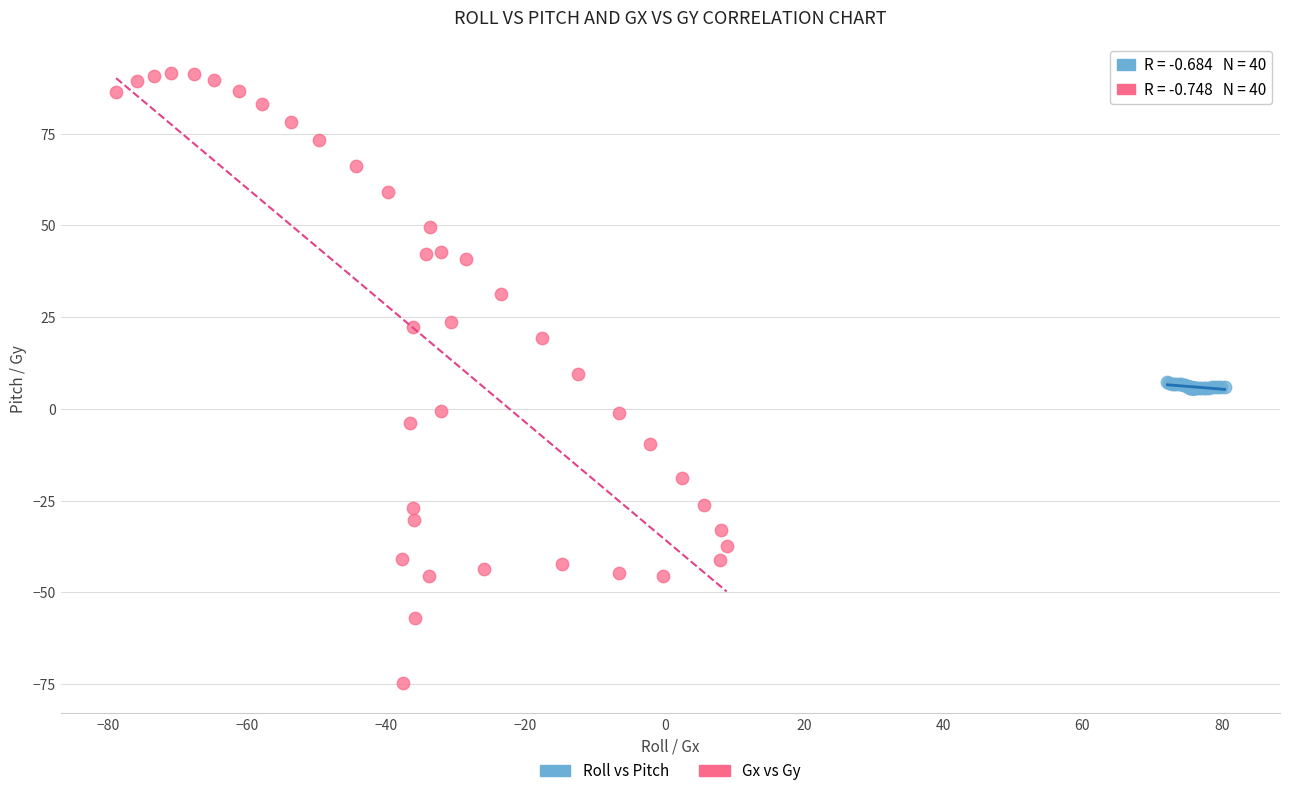

Which series has the largest Y range (max minus min)?

Gx vs Gy